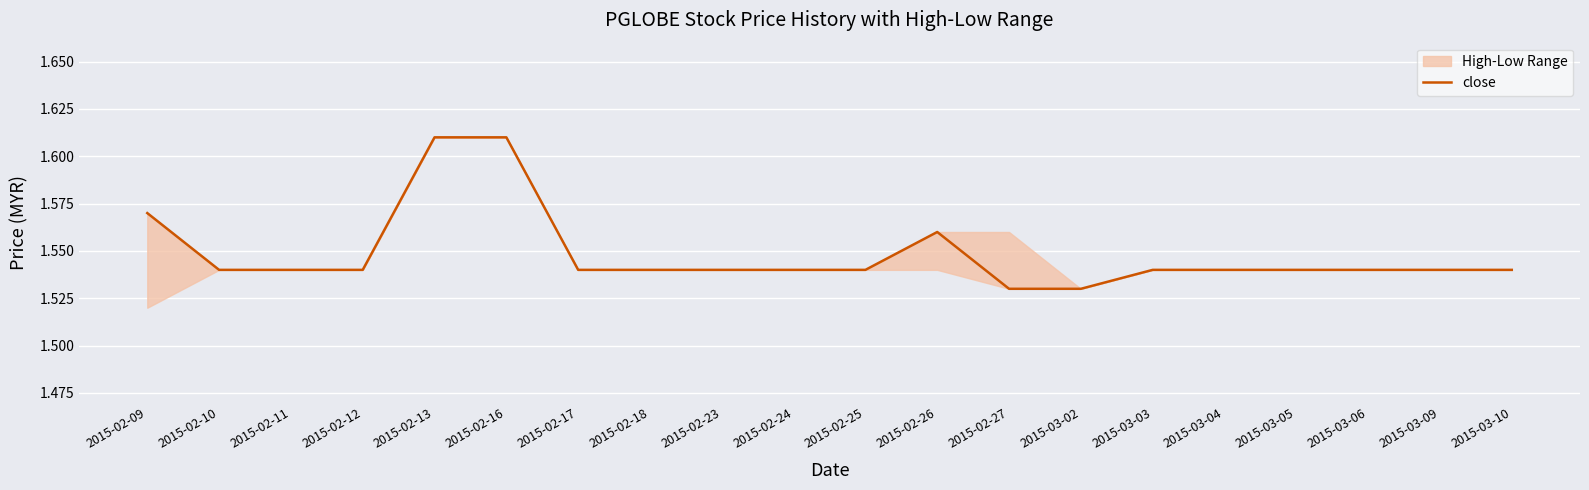

Is it true that the value at 2015-02-24 is 2.7?

False